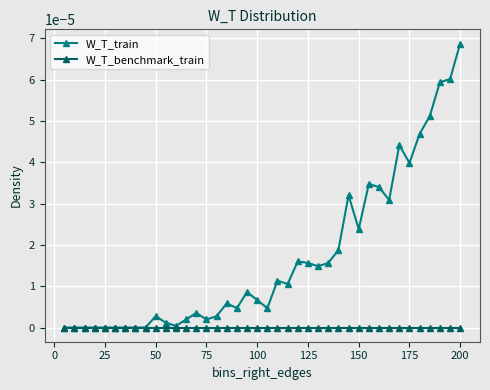

Which series has the largest total across all categories?

W_T_train